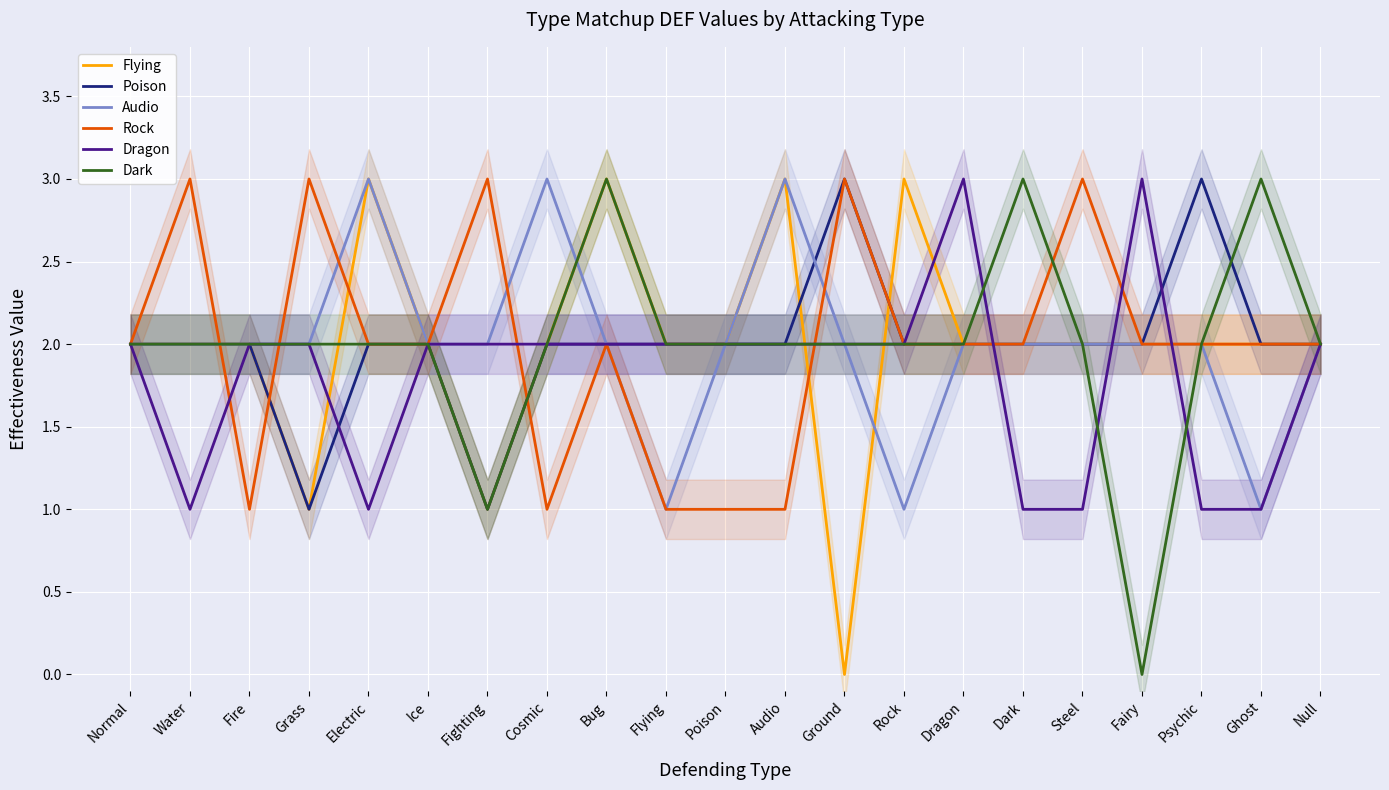

What is the label of the 14th point from the left?

Rock